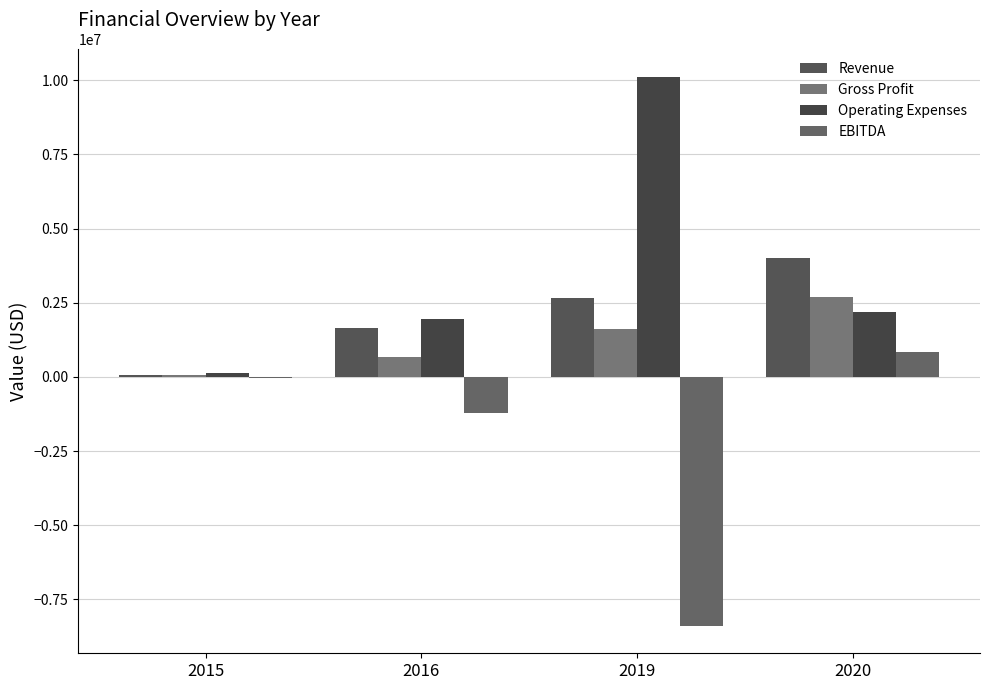

What are all the series names shown in the legend?

Revenue, Gross Profit, Operating Expenses, EBITDA